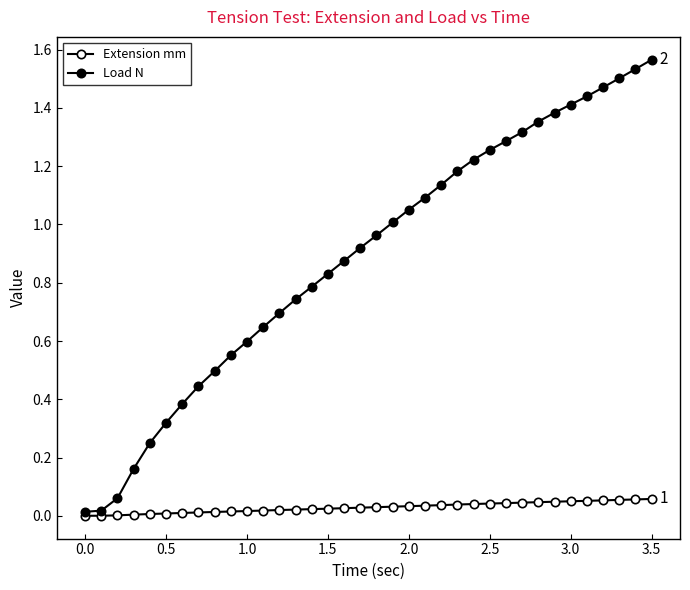

How many series are shown in this chart?

2